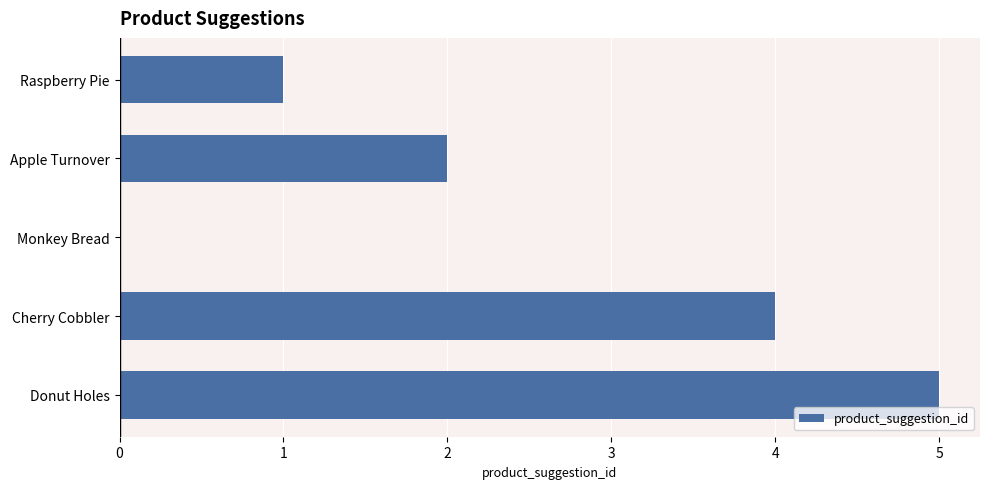

What is the ratio of the value at Apple Turnover to the value at Donut Holes?

0.4